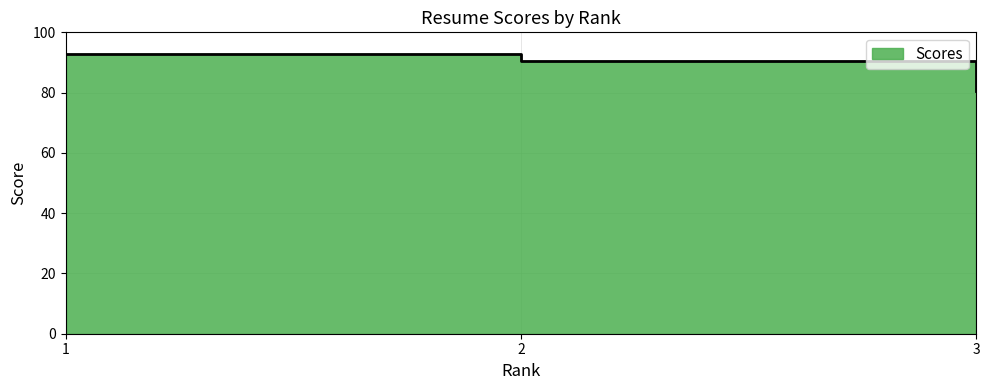

The value at 2 is 58.6. True or false?

False